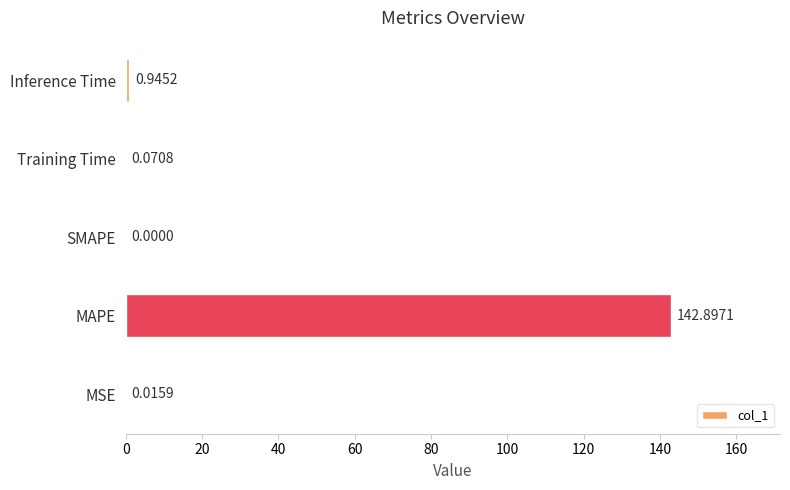

Between MSE and MAPE, which is larger?

MAPE